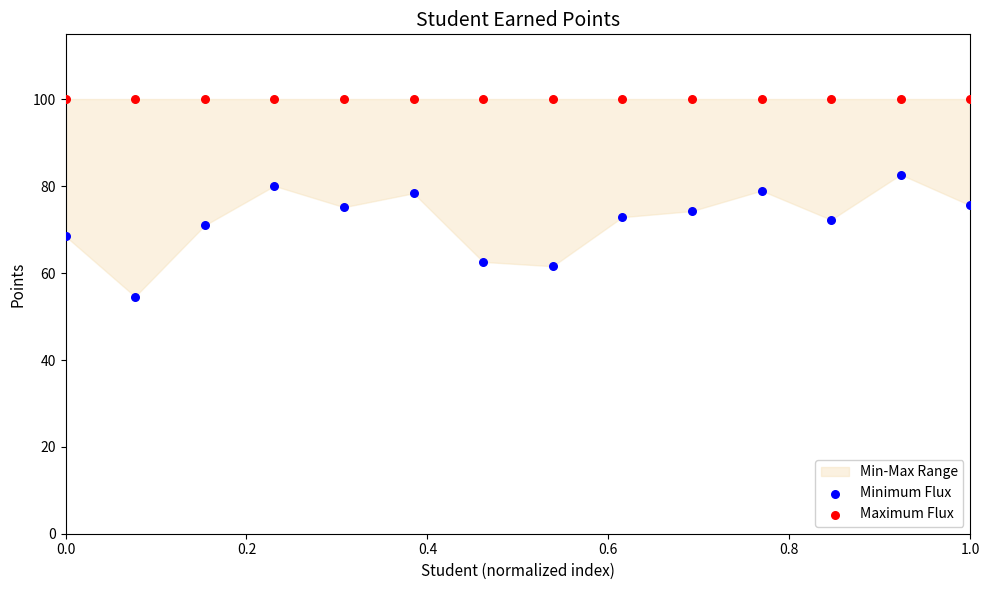

Which series contains the lowest Y value?

Minimum Flux